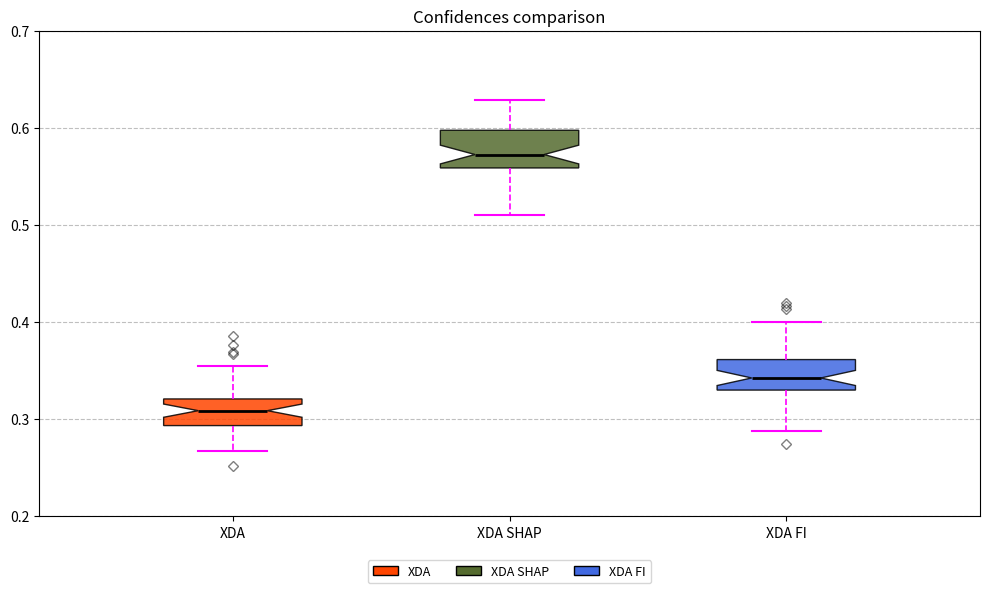

Which box's median line is the highest?

XDA SHAP